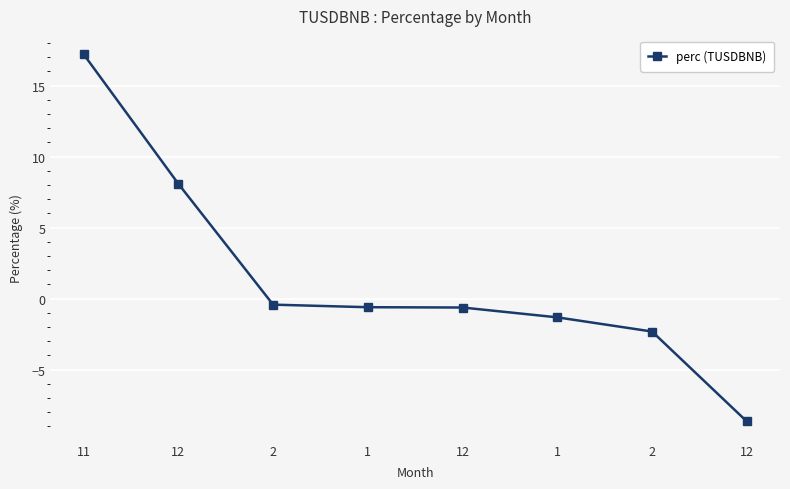

Reading left to right, extract all data points from this chart.

11=17.2	12=8.1	2=-0.4	1=-0.6	12=-0.6	1=-1.3	2=-2.3	12=-8.6